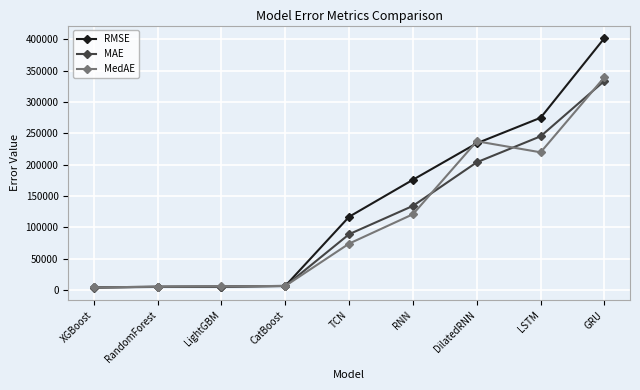

At which category is the sum across all series the highest?

GRU